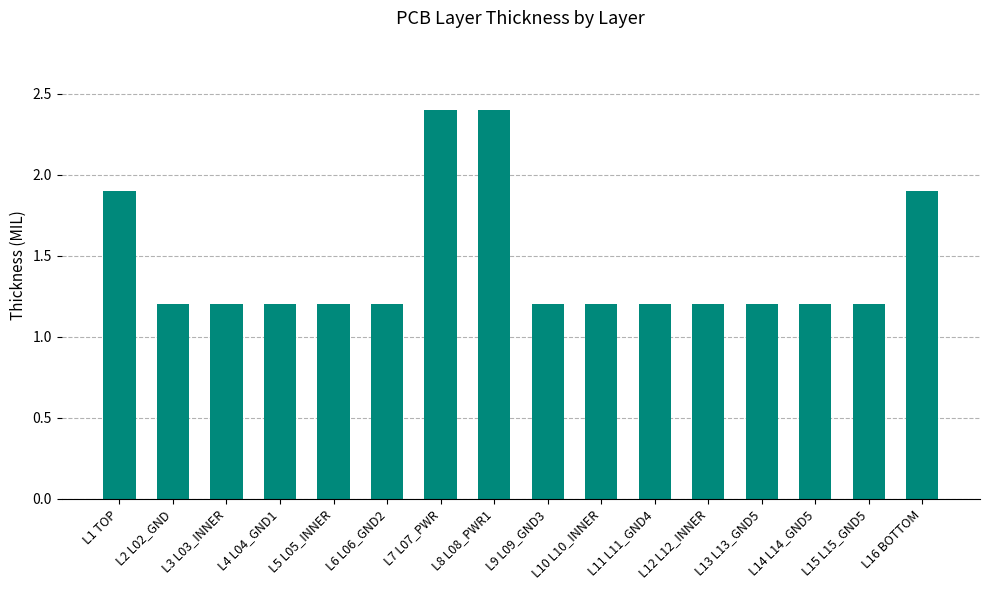

What position from the right is L14 L14_GND5?

3